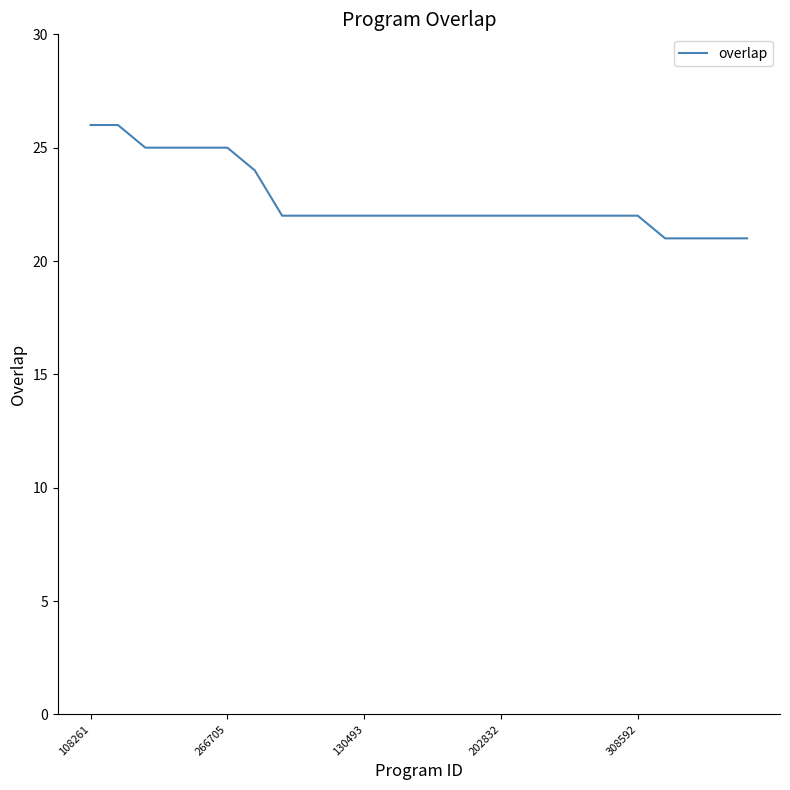

What is the maximum value shown in the chart?

26